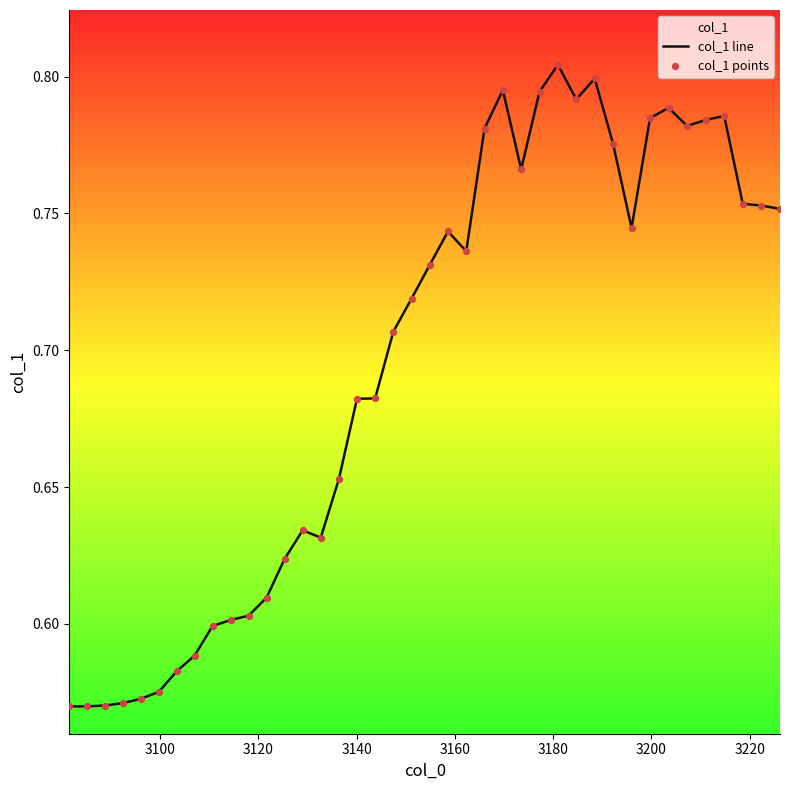

Which series reaches the minimum Y coordinate?

col_1 line